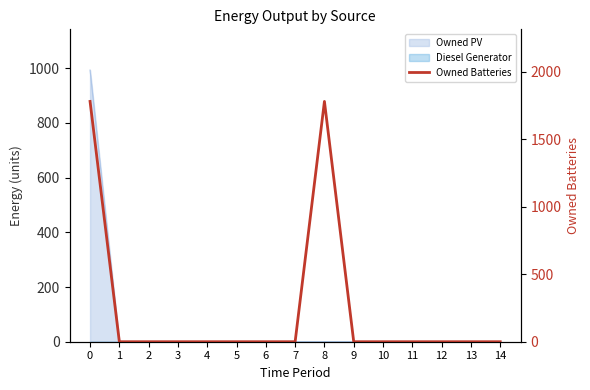

Is it true that the value at 11 is 0?

True